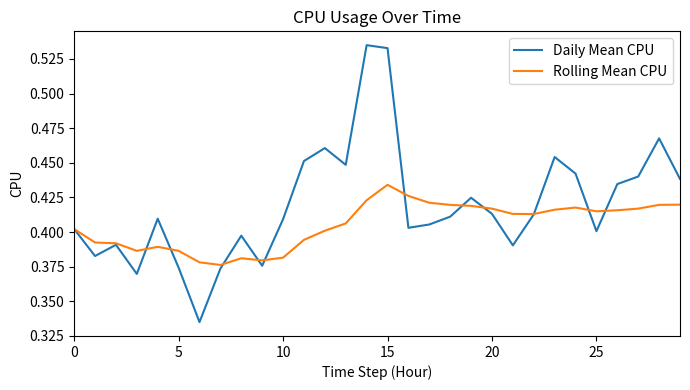

Which series has the largest range (max minus min)?

Daily Mean CPU